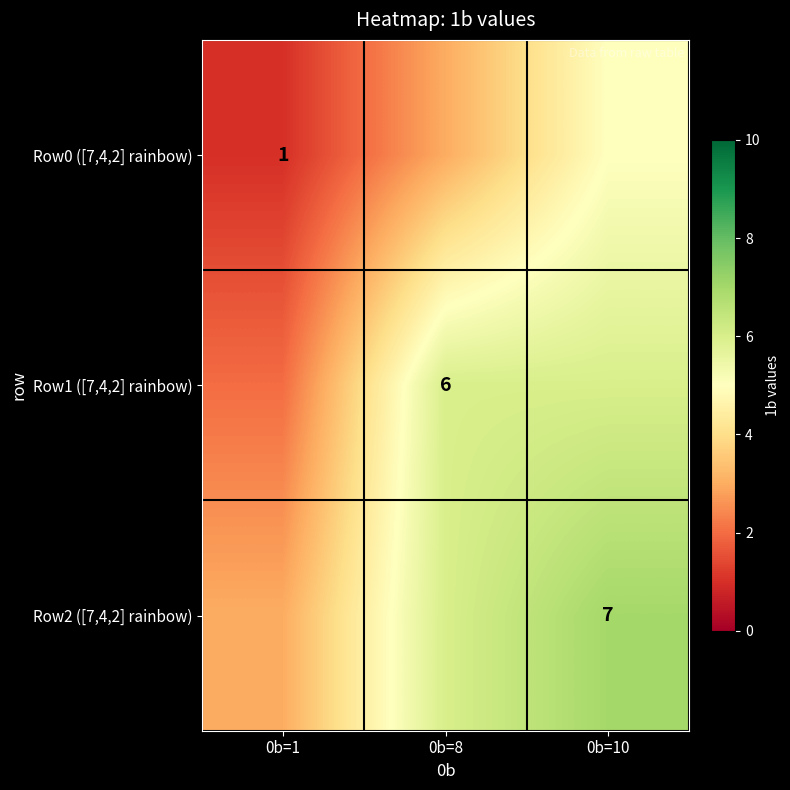

Is it true that Row2 ([7,4,2] rainbow) equals 7 at 0b=10?

True